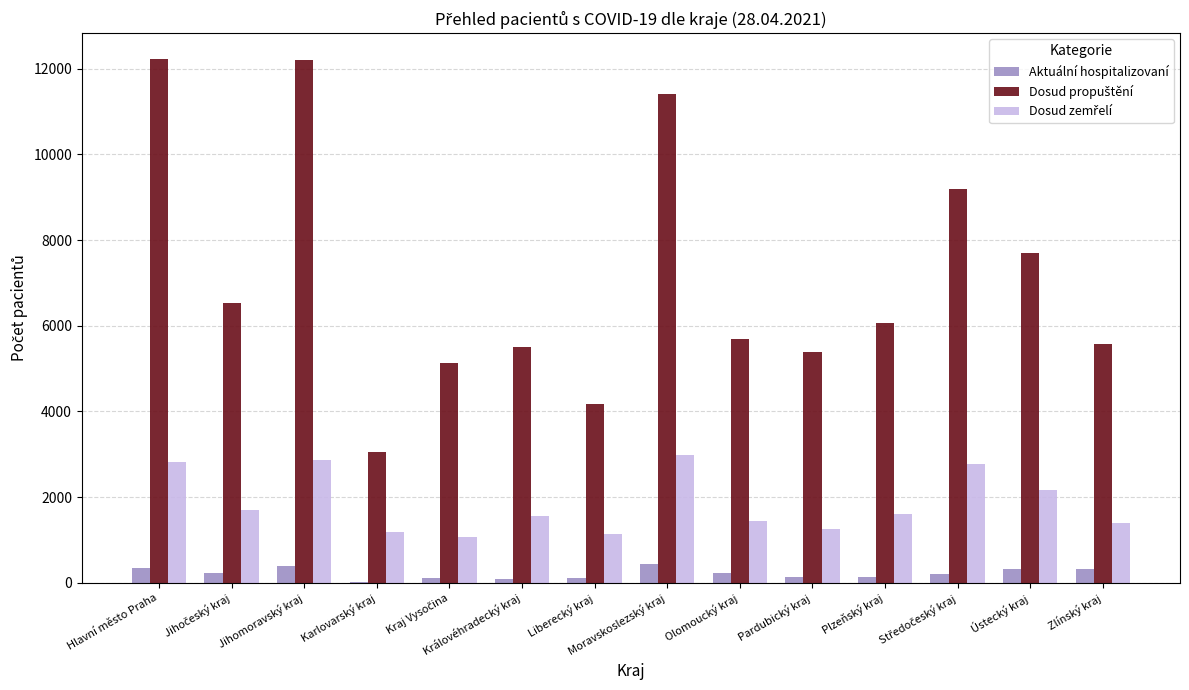

True or false: Aktuální hospitalizovaní has a value of 333 at Zlínský kraj.

True